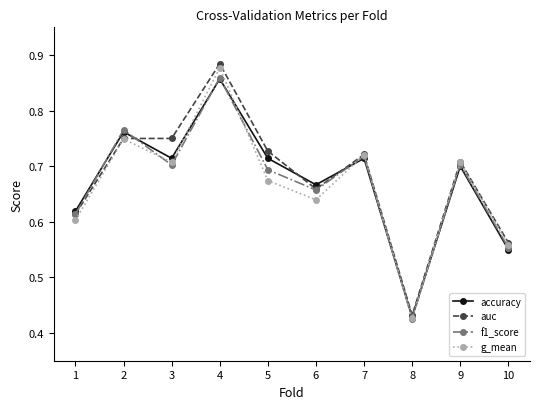

At how many categories does at least one series exceed 0?

10